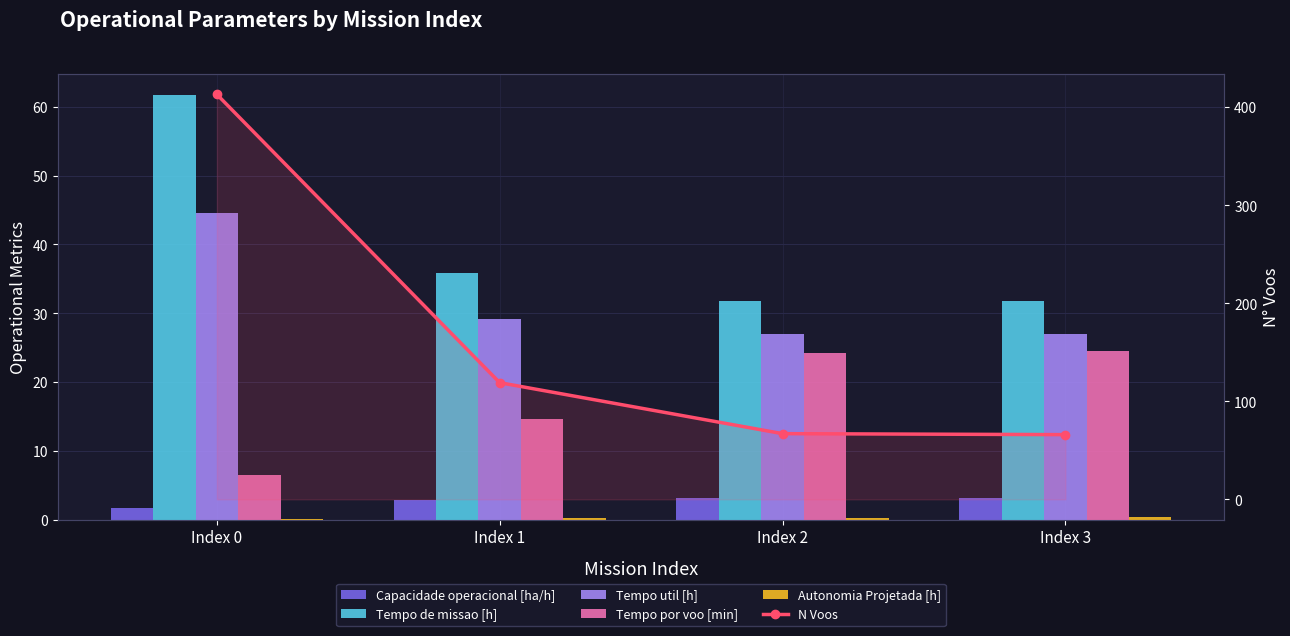

How many values in the Tempo de missao [h] series are below 35?

2